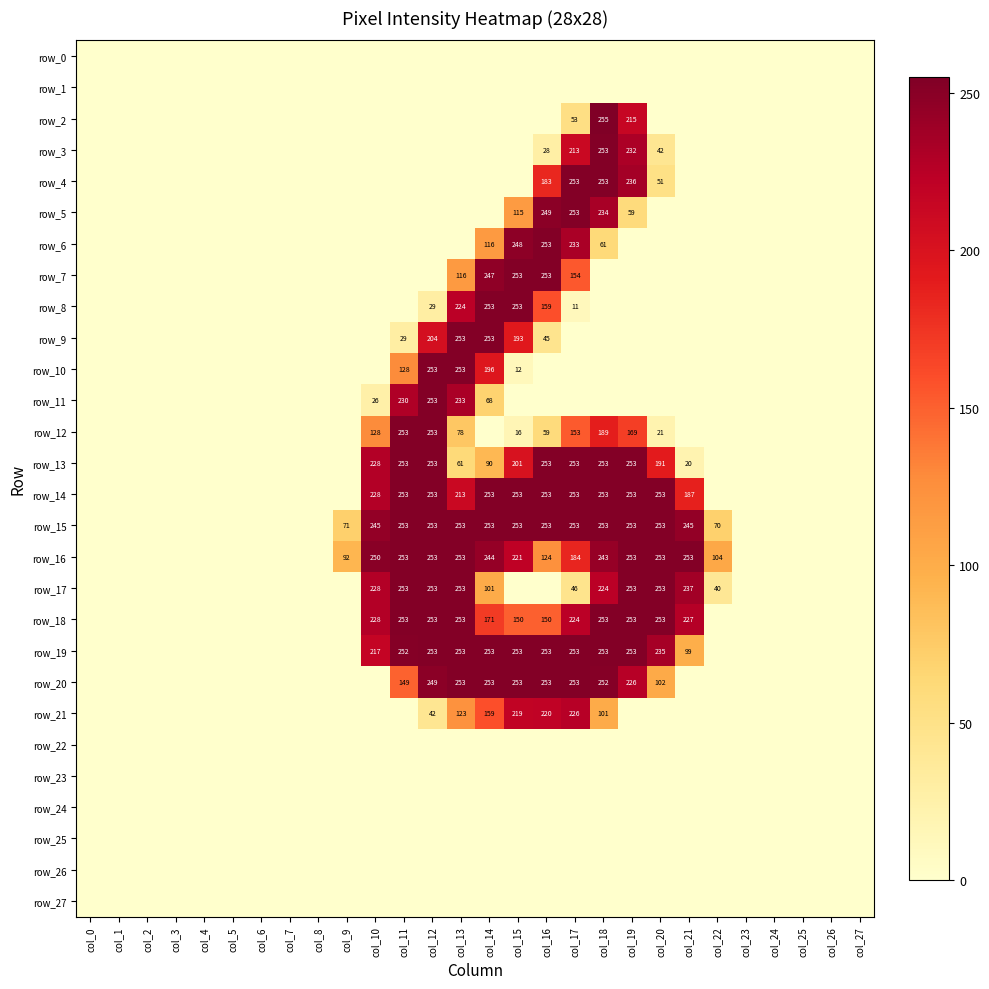

How many data points in row_7 are above 0?

5